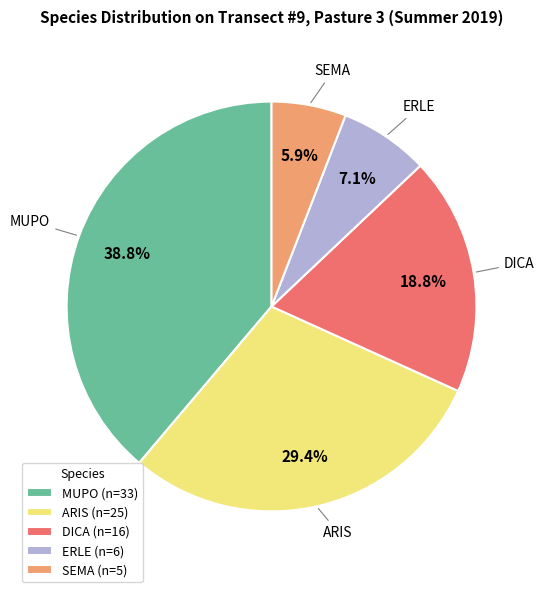

To the nearest percent, what percentage of the pie is DICA?

19%